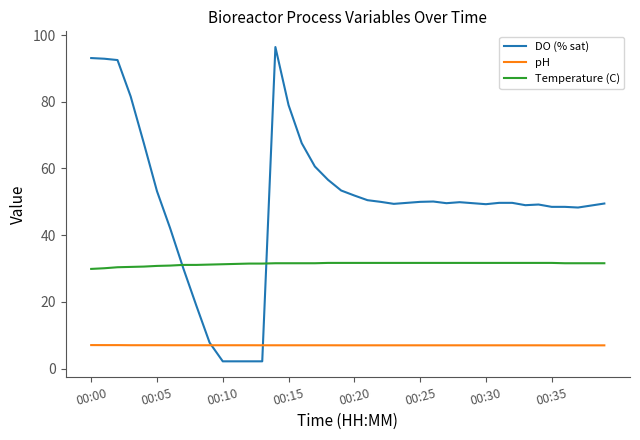

What is the minimum value shown in the chart?

2.2